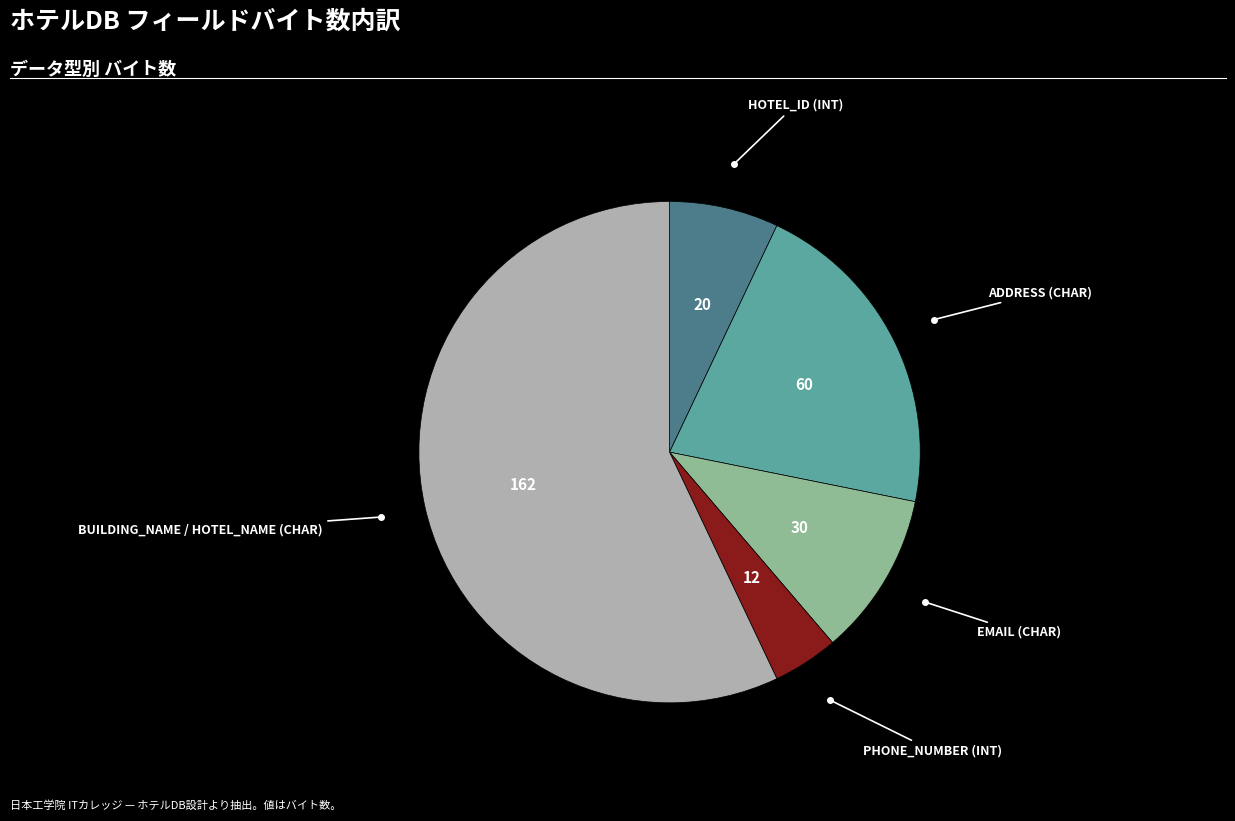

Is there a majority slice in this chart?

Yes